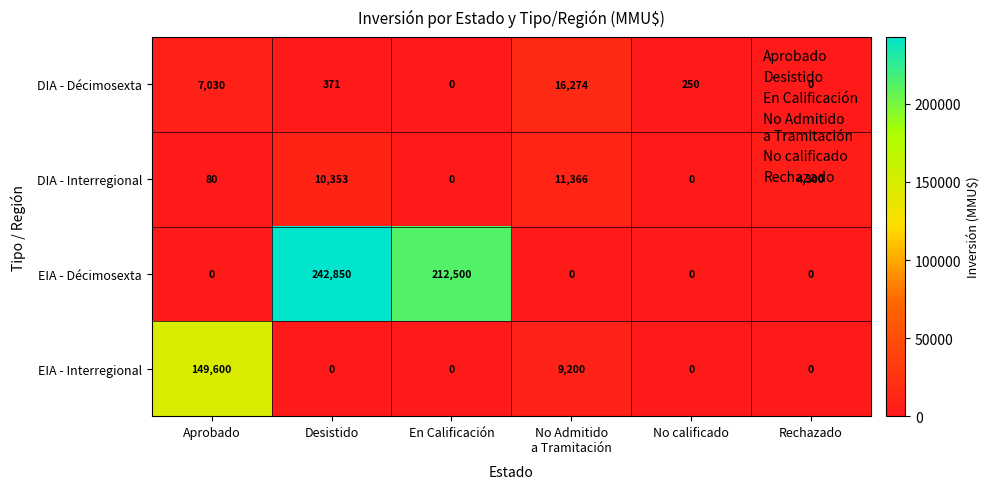

The value of EIA - Décimosexta at Rechazado is 158672. True or false?

False